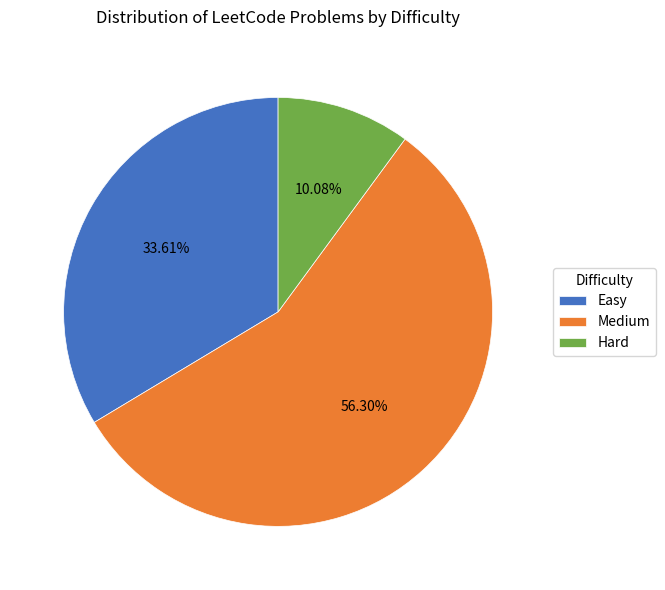

To the nearest percent, what is the combined percentage of Hard and Medium?

66%